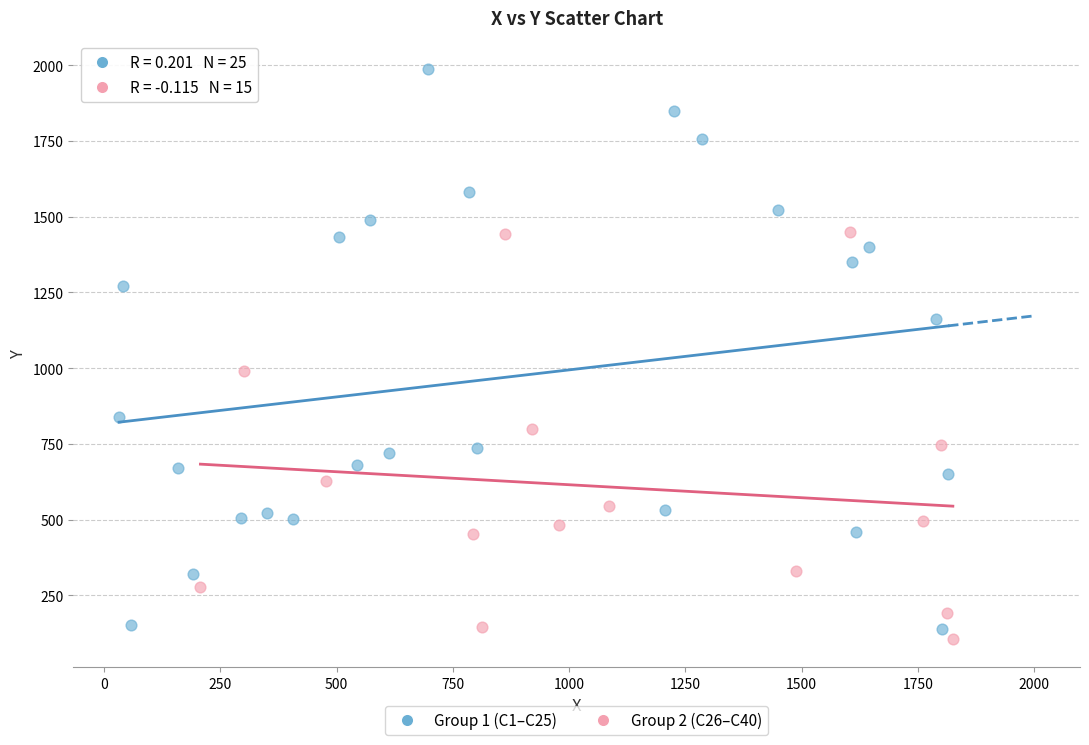

Which series contains the highest Y value?

Group 1 (C1–C25)